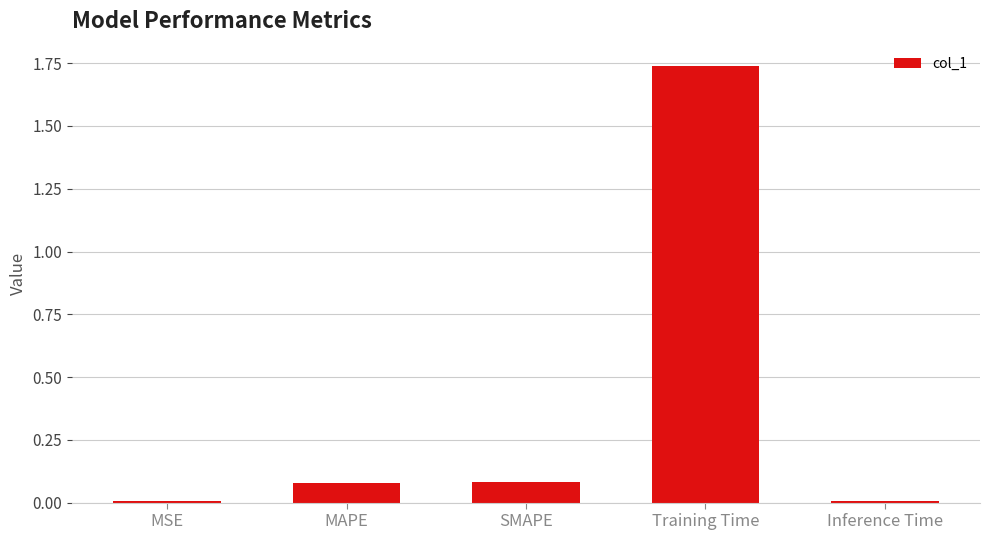

What is the sum of all values?

1.9